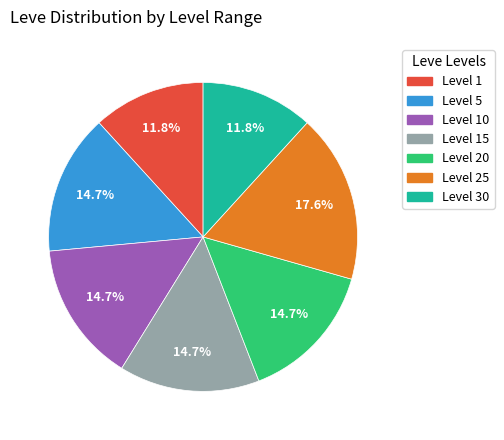

True or false: Level 5 accounts for 15% of the total.

True